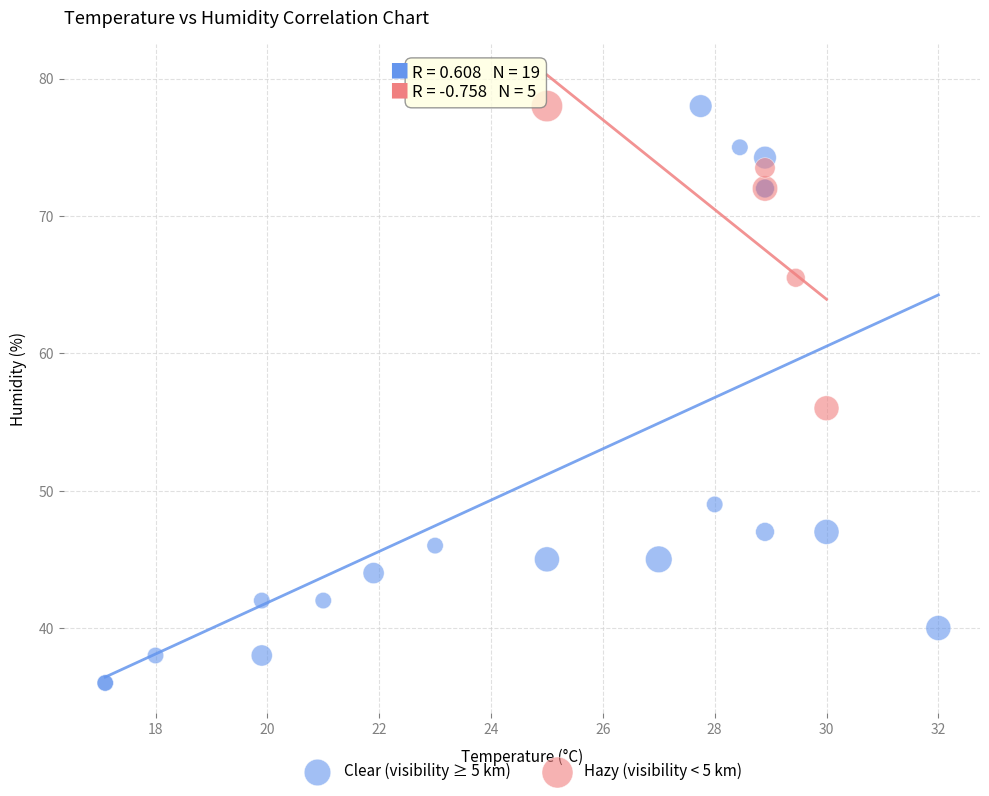

Which series reaches the minimum Y coordinate?

Clear (visibility ≥ 5 km)